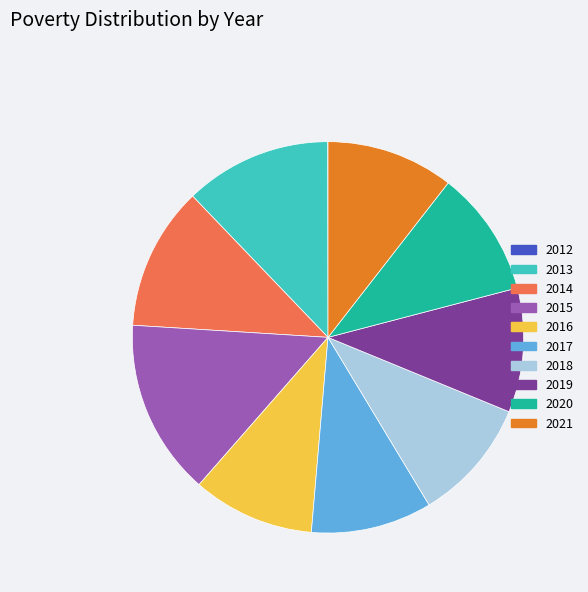

Does 2017 represent more than half of the total?

No